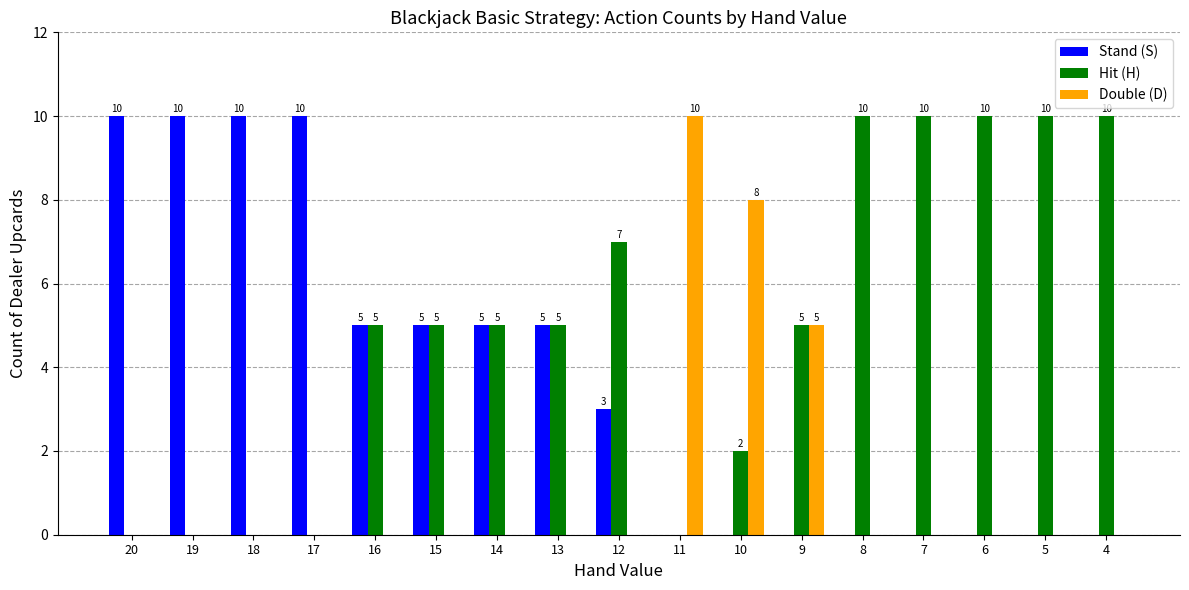

The value of Double (D) at 4 is -6. True or false?

False